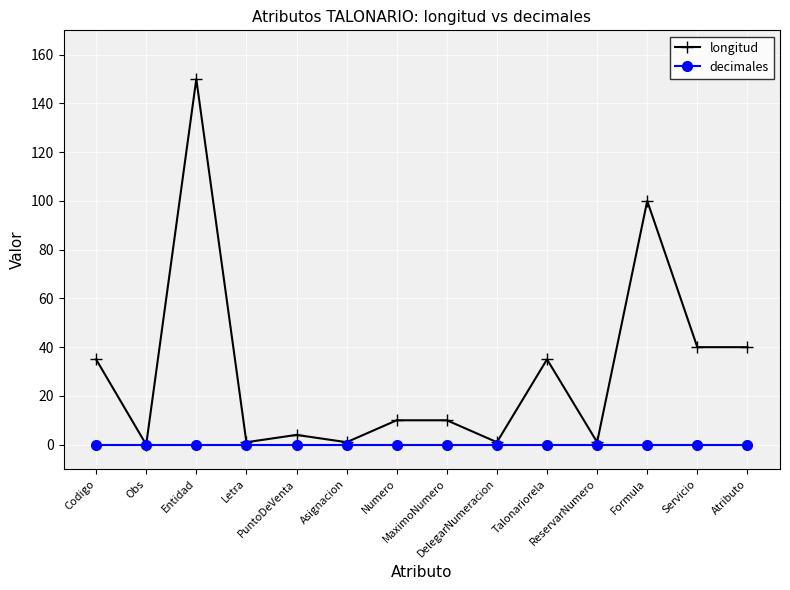

Reading left to right, list all the values displayed in this chart.

longitud: Codigo=35	Obs=0	Entidad=150	Letra=1	PuntoDeVenta=4	Asignacion=1	Numero=10	MaximoNumero=10	DelegarNumeracion=1	Talonariorela=35	ReservarNumero=1	Formula=100	Servicio=40	Atributo=40
decimales: Codigo=0	Obs=0	Entidad=0	Letra=0	PuntoDeVenta=0	Asignacion=0	Numero=0	MaximoNumero=0	DelegarNumeracion=0	Talonariorela=0	ReservarNumero=0	Formula=0	Servicio=0	Atributo=0